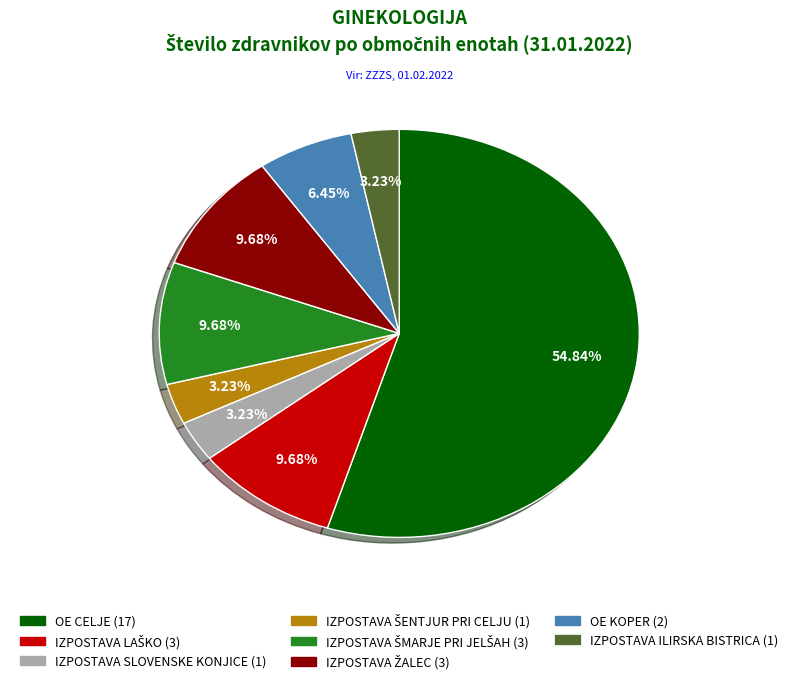

To the nearest percent, what is the difference between the IZPOSTAVA ILIRSKA BISTRICA and OE CELJE slice percentages?

52%